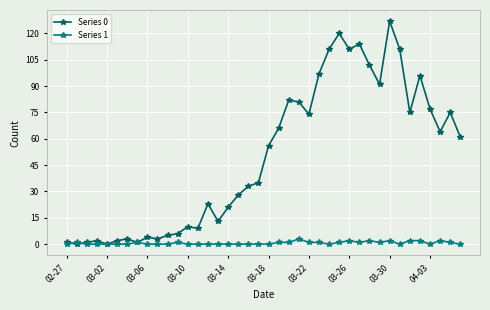

Is this an area chart (filled region under the line)?

No